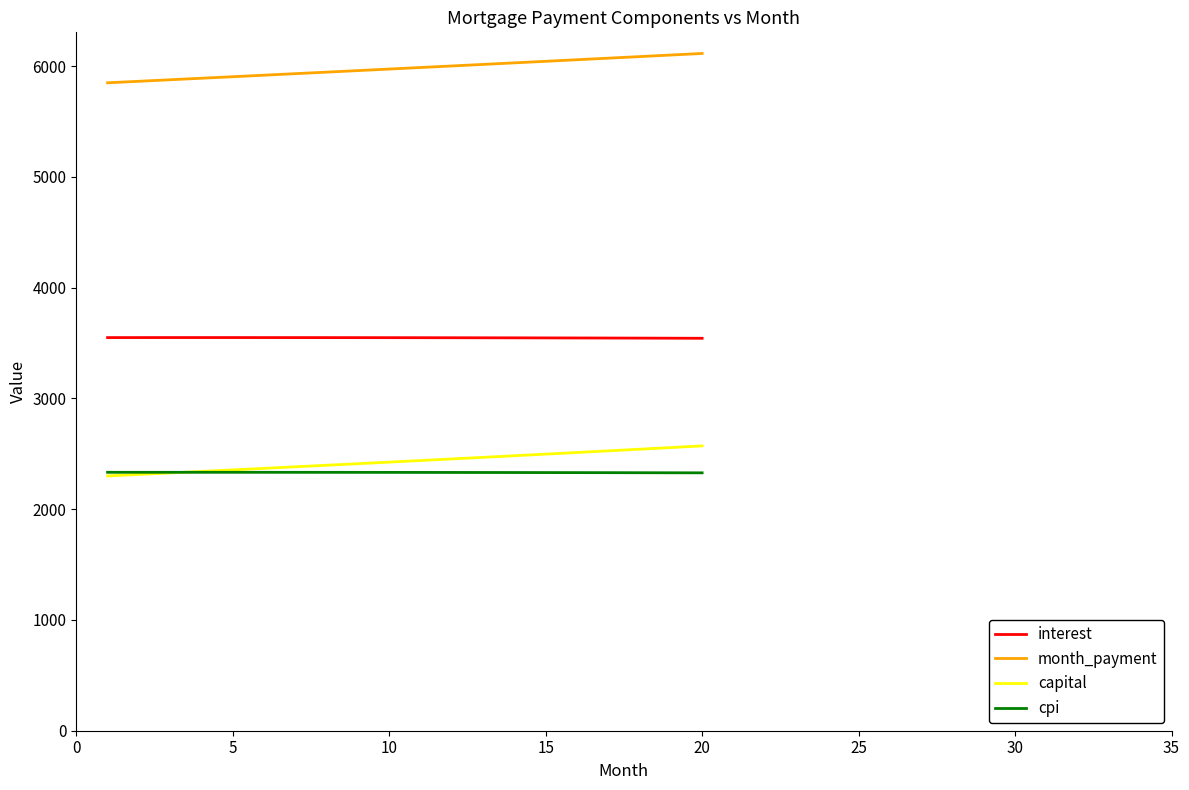

Which series has the largest total across all categories?

month_payment